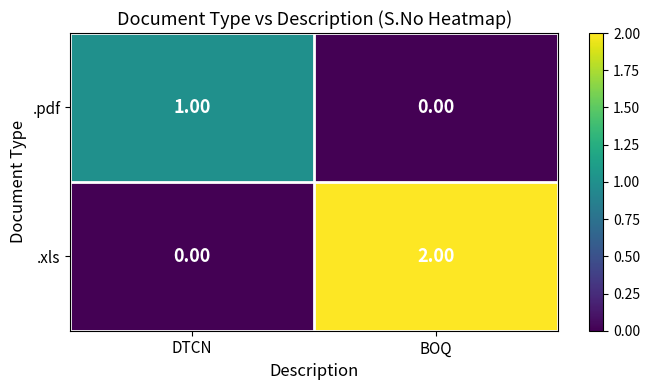

Rank the categories by .pdf value from lowest to highest.

BOQ, DTCN